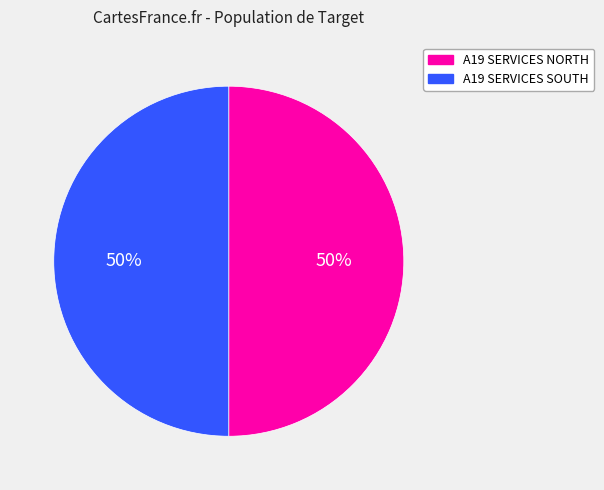

Do A19 SERVICES NORTH and A19 SERVICES SOUTH together represent more than half of the pie?

Yes